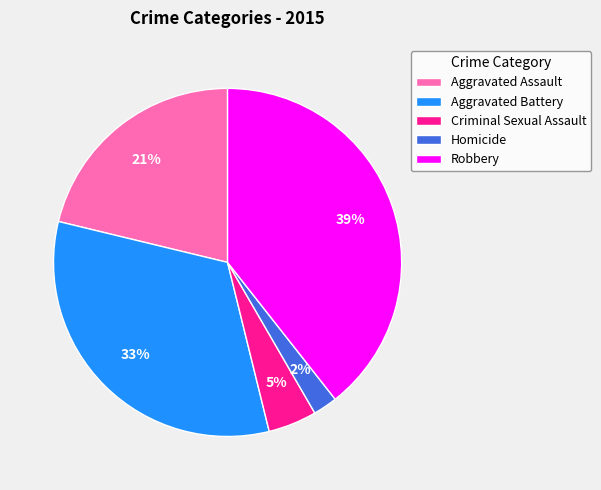

How many segments does this pie chart have?

5